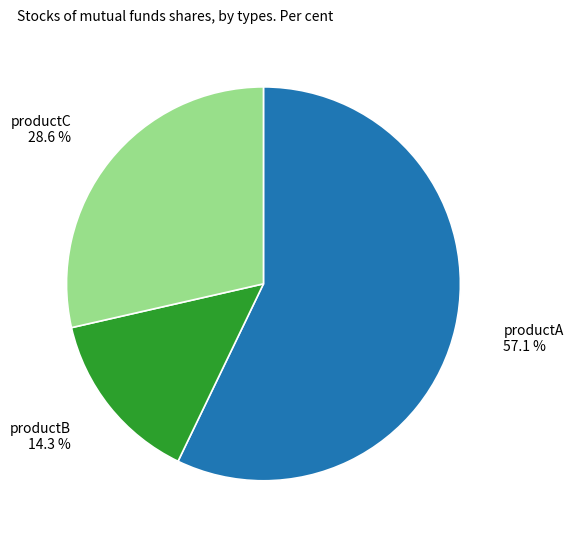

What percentage is NOT represented by productC?

71.4%